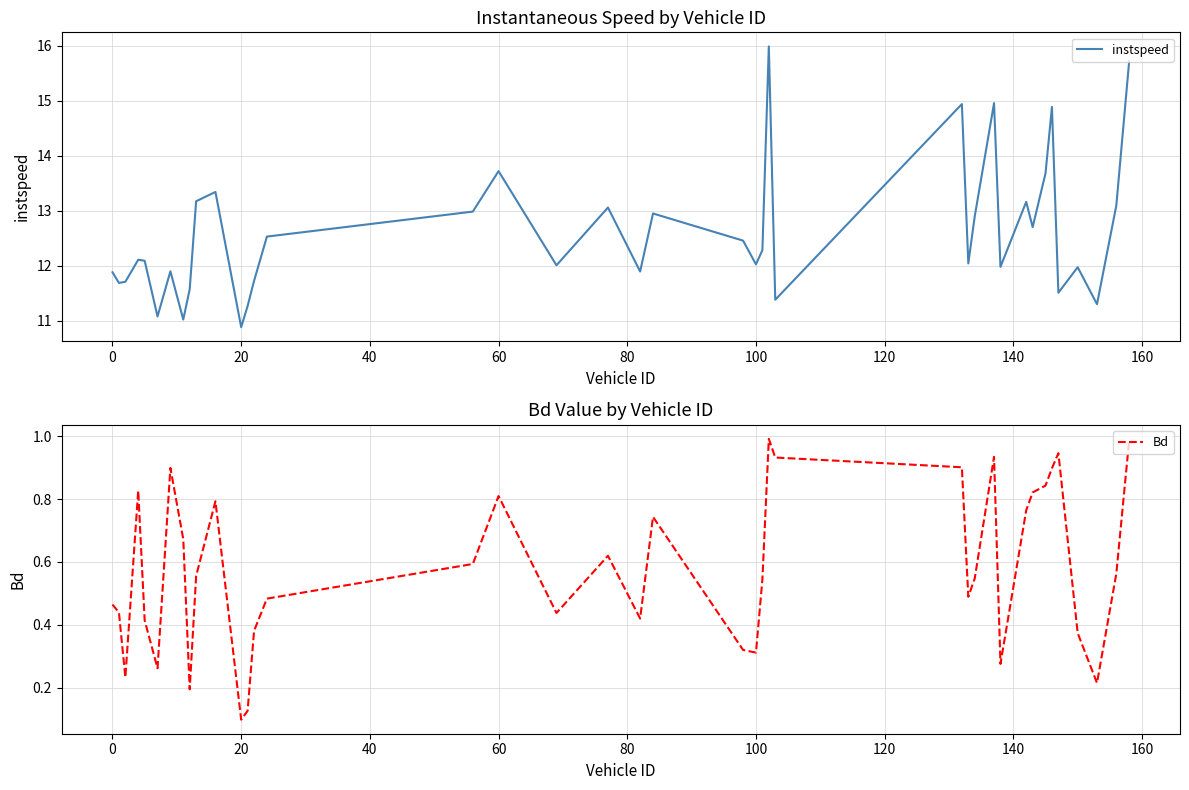

True or false: Bd and instspeed cross at least once.

False